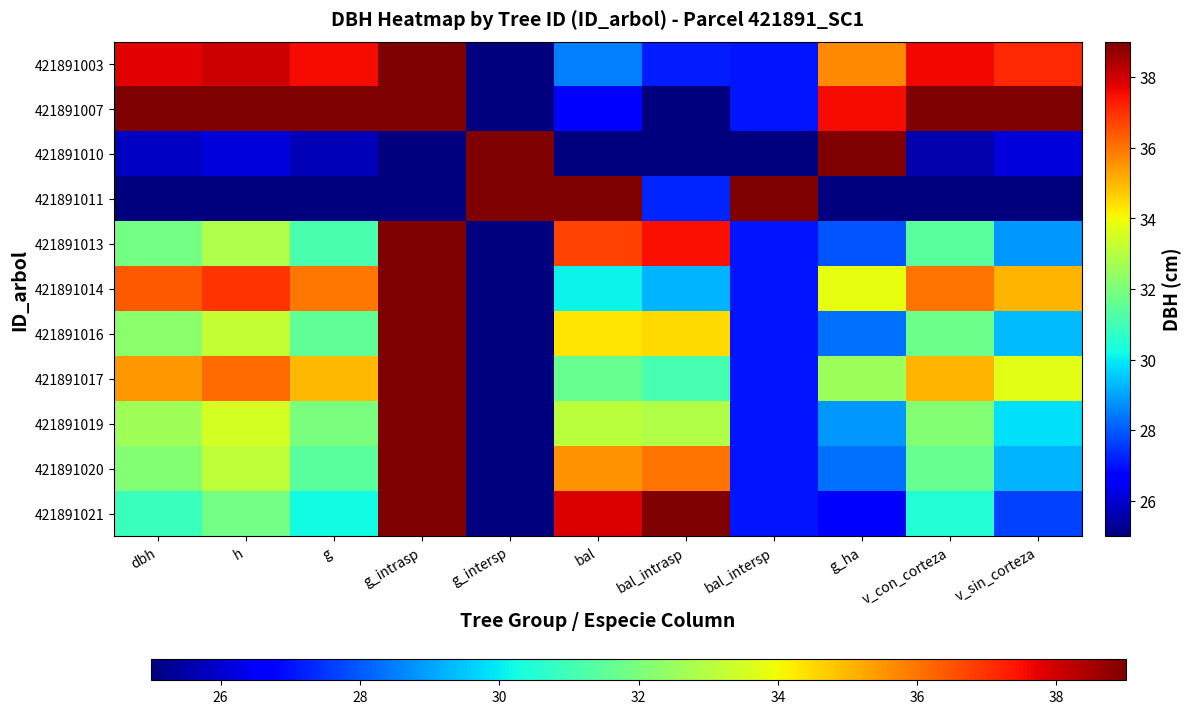

Reading right to left, what are all the values shown in this chart?

421891003: v_sin_corteza=37.1	v_con_corteza=37.6	g_ha=35.7	bal_intersp=27.1	bal_intrasp=27.2	bal=28.5	g_intersp=25.0	g_intrasp=39.0	g=37.6	h=38.0	dbh=37.8
421891007: v_sin_corteza=39.0	v_con_corteza=39.0	g_ha=37.5	bal_intersp=27.1	bal_intrasp=25.0	bal=26.8	g_intersp=25.0	g_intrasp=39.0	g=39.0	h=39.0	dbh=39.0
421891010: v_sin_corteza=26.1	v_con_corteza=25.6	g_ha=39.0	bal_intersp=25.0	bal_intrasp=25.0	bal=25.0	g_intersp=39.0	g_intrasp=25.0	g=25.7	h=26.1	dbh=25.9
421891011: v_sin_corteza=25.0	v_con_corteza=25.0	g_ha=25.0	bal_intersp=39.0	bal_intrasp=27.3	bal=39.0	g_intersp=39.0	g_intrasp=25.0	g=25.0	h=25.0	dbh=25.0
421891013: v_sin_corteza=28.9	v_con_corteza=31.4	g_ha=27.9	bal_intersp=27.1	bal_intrasp=37.5	bal=36.7	g_intersp=25.0	g_intrasp=39.0	g=31.2	h=32.8	dbh=31.9
421891014: v_sin_corteza=35.0	v_con_corteza=36.0	g_ha=33.8	bal_intersp=27.1	bal_intrasp=29.2	bal=30.1	g_intersp=25.0	g_intrasp=39.0	g=36.0	h=36.9	dbh=36.4
421891016: v_sin_corteza=29.3	v_con_corteza=31.8	g_ha=28.3	bal_intersp=27.1	bal_intrasp=34.5	bal=34.3	g_intersp=25.0	g_intrasp=39.0	g=31.5	h=33.2	dbh=32.2
421891017: v_sin_corteza=33.7	v_con_corteza=35.1	g_ha=32.6	bal_intersp=27.1	bal_intrasp=31.1	bal=31.6	g_intersp=25.0	g_intrasp=39.0	g=35.0	h=36.1	dbh=35.5
421891019: v_sin_corteza=29.8	v_con_corteza=32.1	g_ha=28.9	bal_intersp=27.1	bal_intrasp=32.9	bal=33.1	g_intersp=25.0	g_intrasp=39.0	g=31.9	h=33.5	dbh=32.7
421891020: v_sin_corteza=29.2	v_con_corteza=31.7	g_ha=28.3	bal_intersp=27.1	bal_intrasp=36.0	bal=35.5	g_intersp=25.0	g_intrasp=39.0	g=31.4	h=33.1	dbh=32.2
421891021: v_sin_corteza=27.6	v_con_corteza=30.5	g_ha=26.7	bal_intersp=27.1	bal_intrasp=39.0	bal=37.9	g_intersp=25.0	g_intrasp=39.0	g=30.2	h=31.9	dbh=30.9